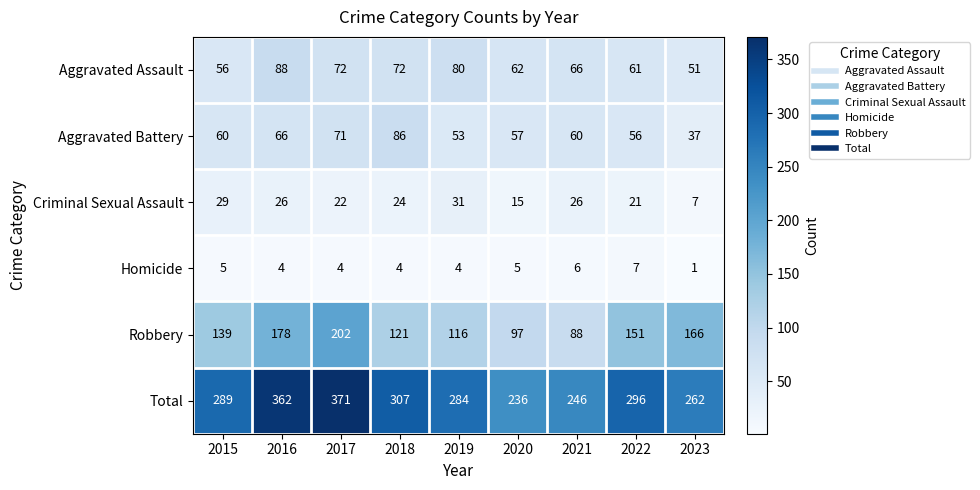

List the series in order of their peak value, lowest first.

Homicide, Criminal Sexual Assault, Aggravated Battery, Aggravated Assault, Robbery, Total